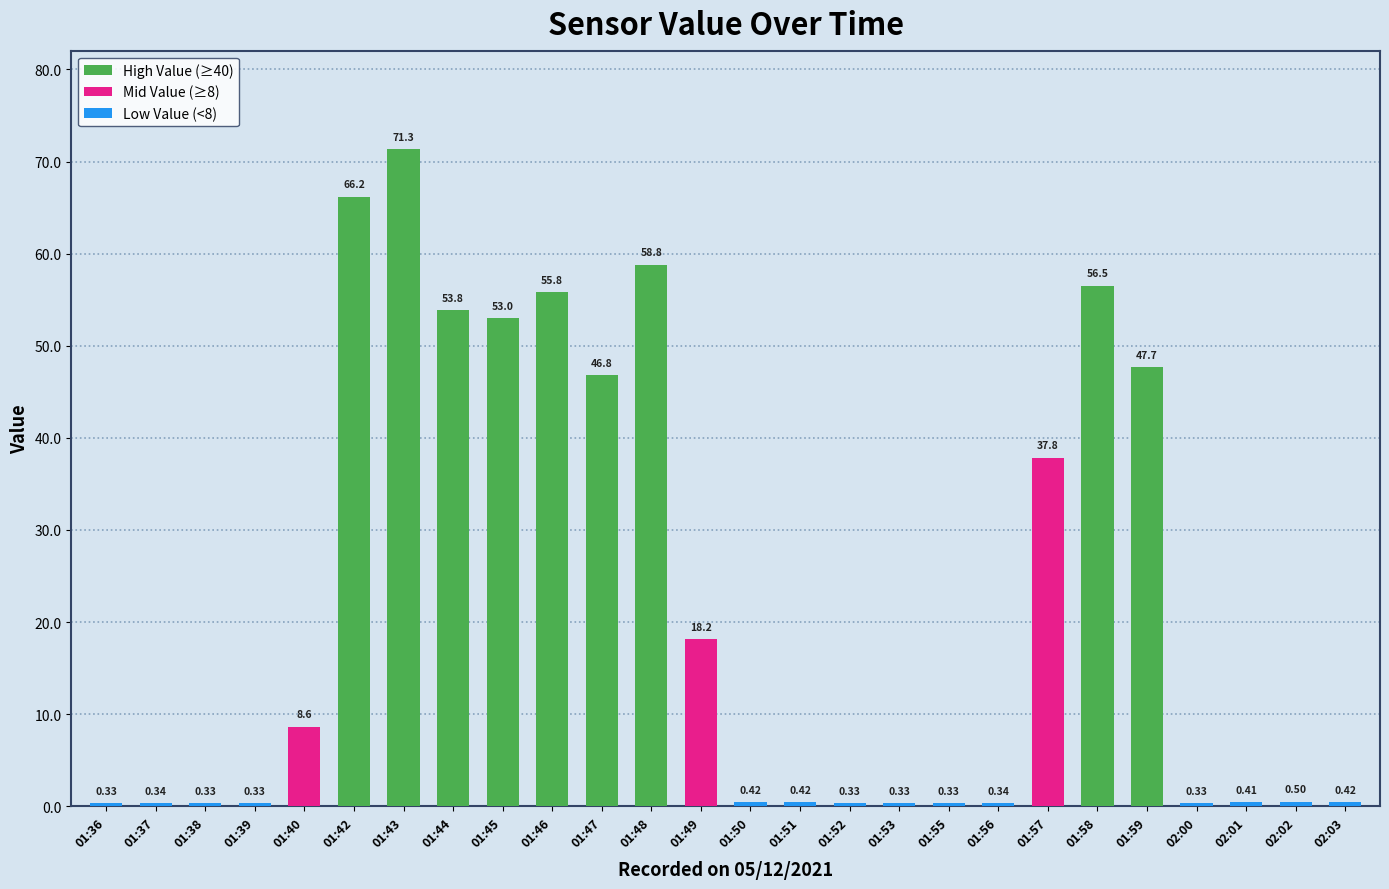

What is the difference between the second highest and second lowest values?

65.8